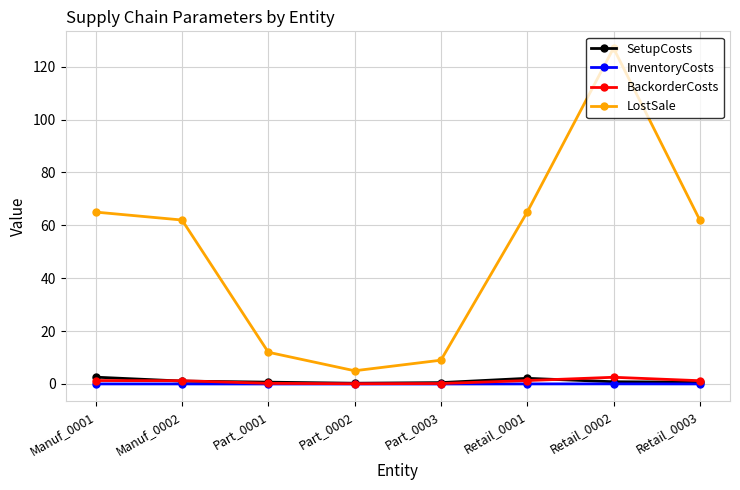

What is the sum of all BackorderCosts values?

8.1